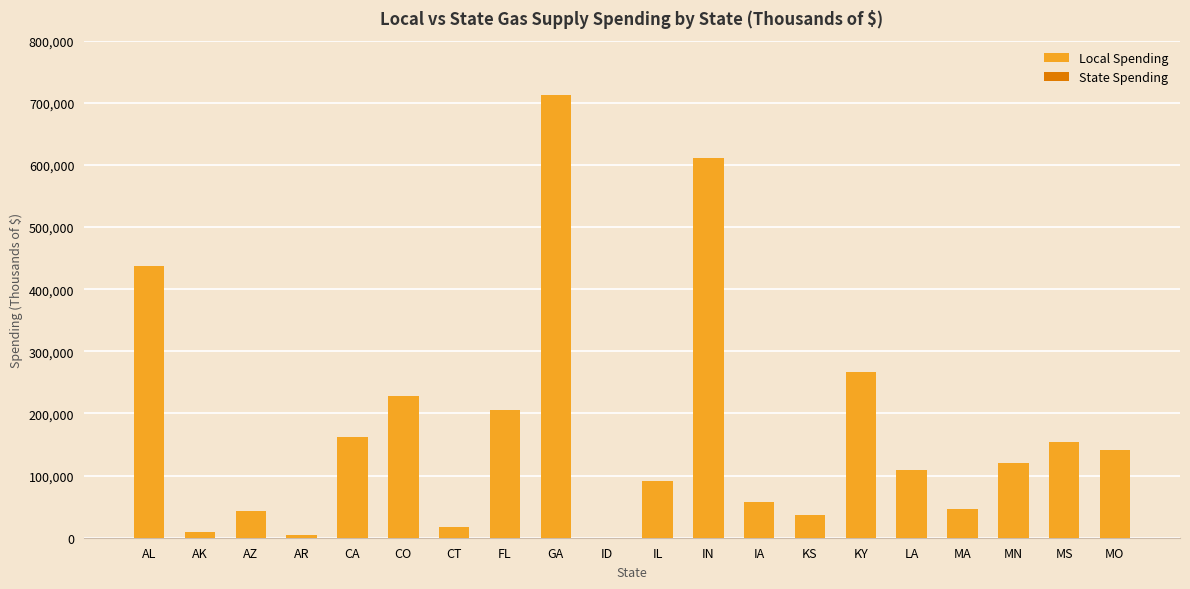

Reading left to right, transcribe all the data shown in this chart.

AL=436573	AK=9984	AZ=43028	AR=3801	CA=162636	CO=227485	CT=17066	FL=205274	GA=712730	ID=24	IL=91283	IN=611666	IA=57917	KS=36659	KY=267366	LA=108547	MA=46425	MN=119491	MS=154094	MO=141119